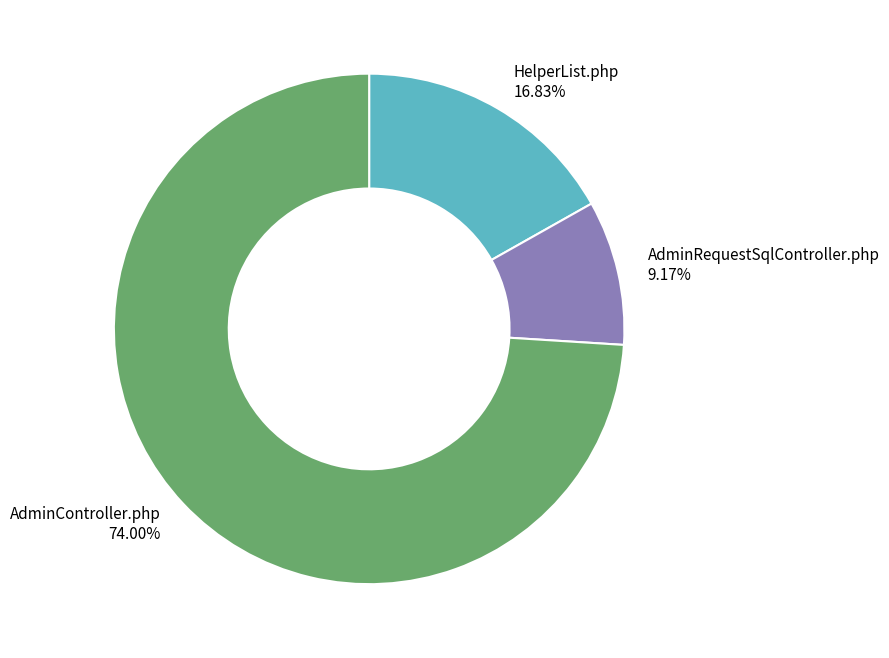

What percentage is NOT represented by AdminRequestSqlController.php?

90.8%